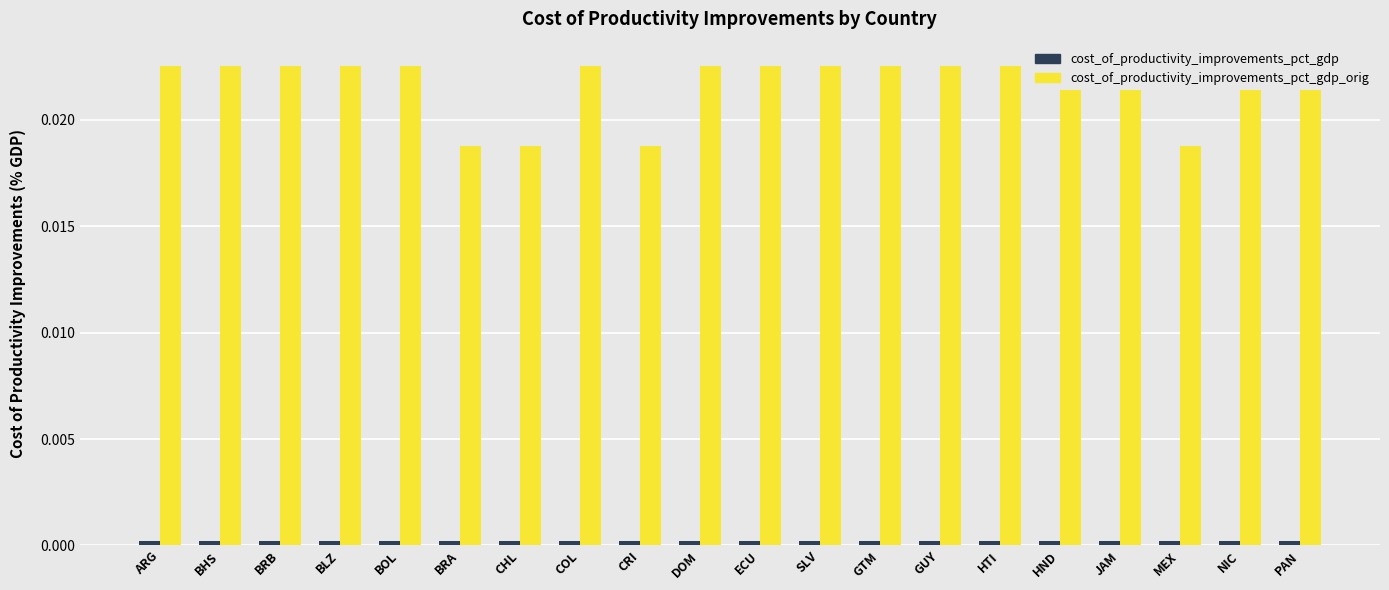

What are all the series names shown in the legend?

cost_of_productivity_improvements_pct_gdp, cost_of_productivity_improvements_pct_gdp_orig